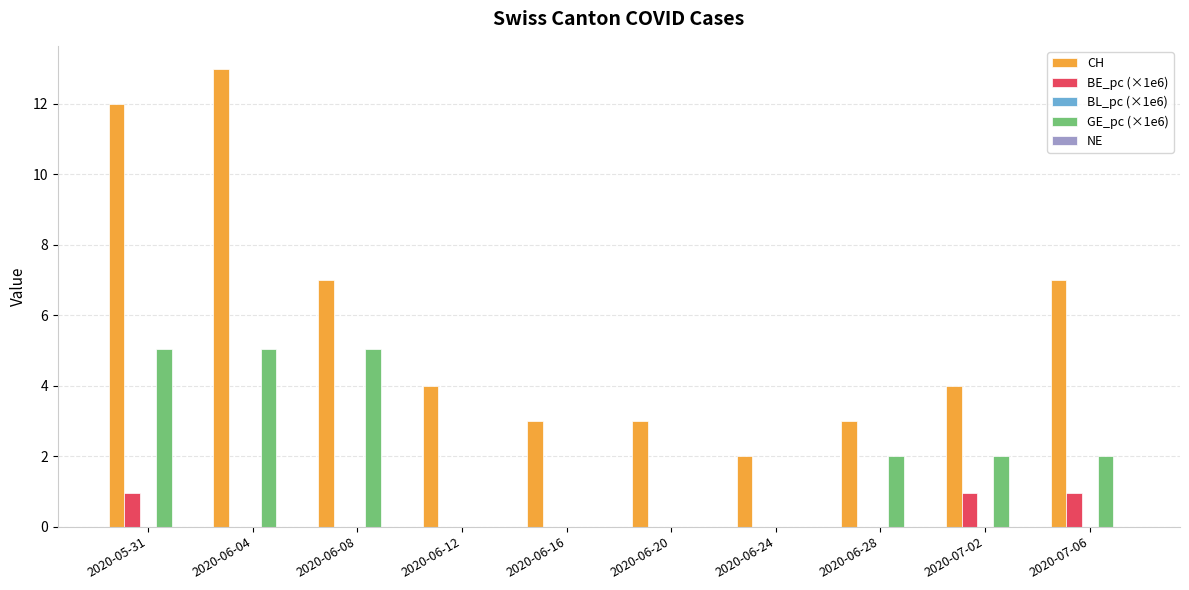

What is the greatest value displayed?

13.0